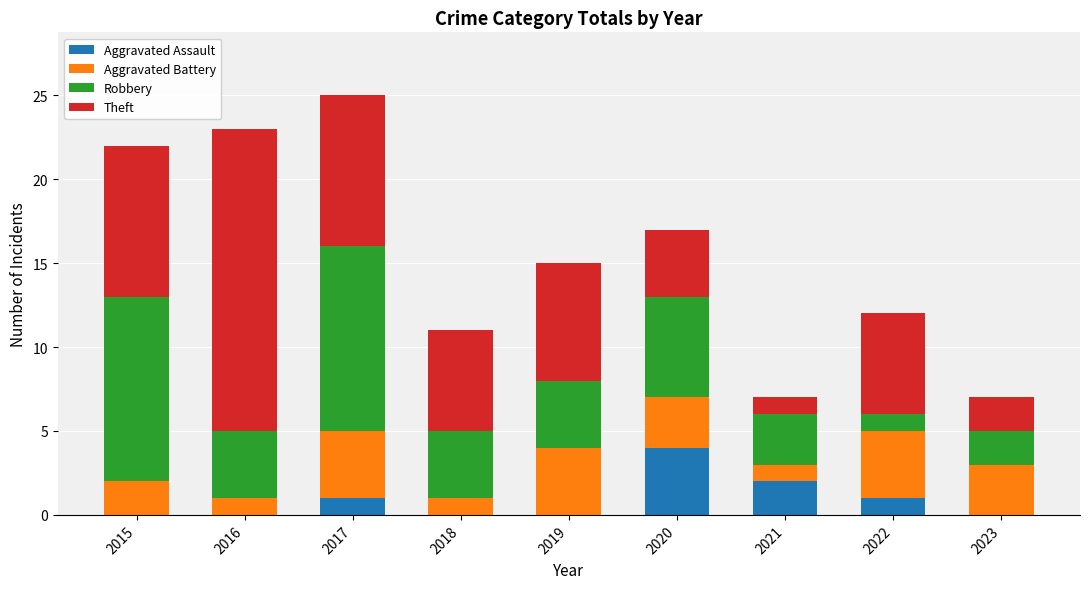

Which category has the highest value in the Aggravated Assault series?

2020